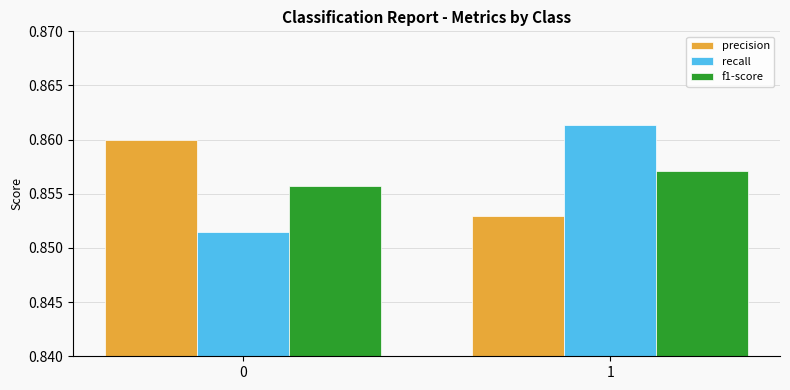

At 1, list the series in order from smallest to largest.

precision, f1-score, recall